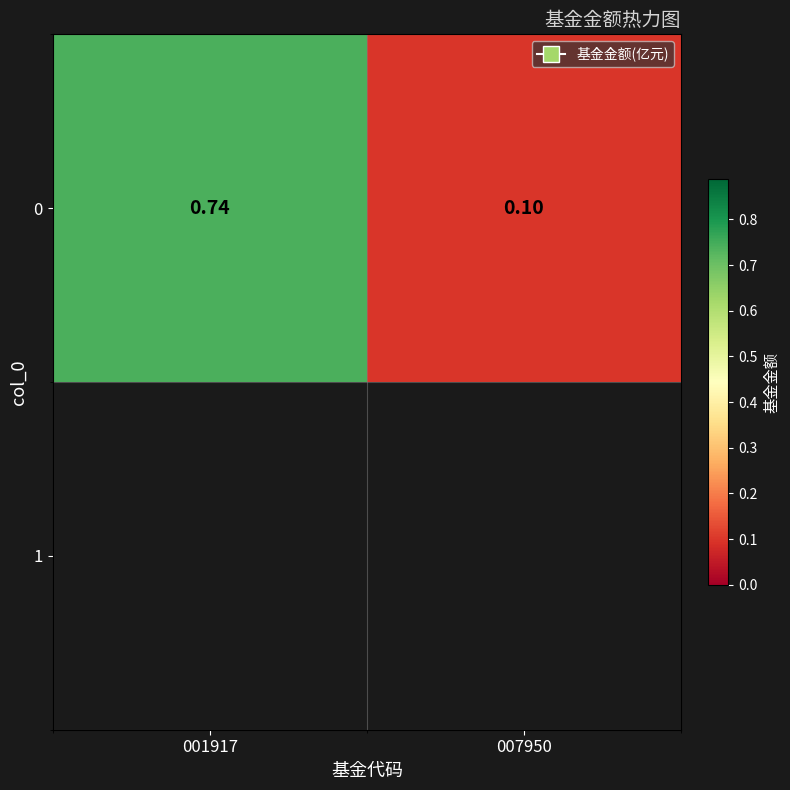

What is the difference between the values at 001917 and 007950?

0.6